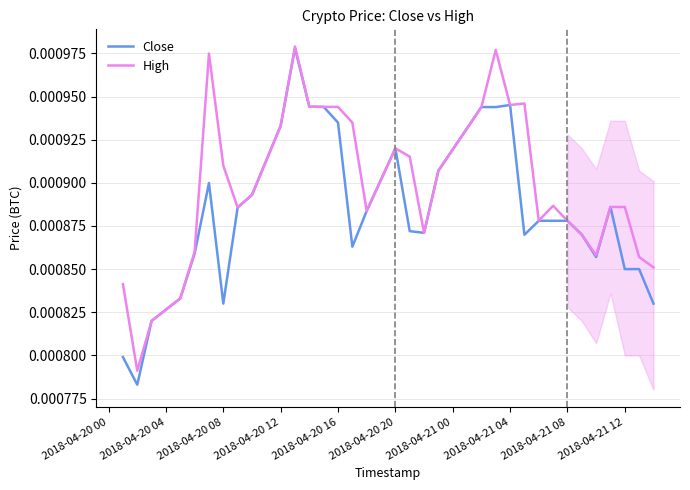

Does the chart display data point markers on the line(s)?

No